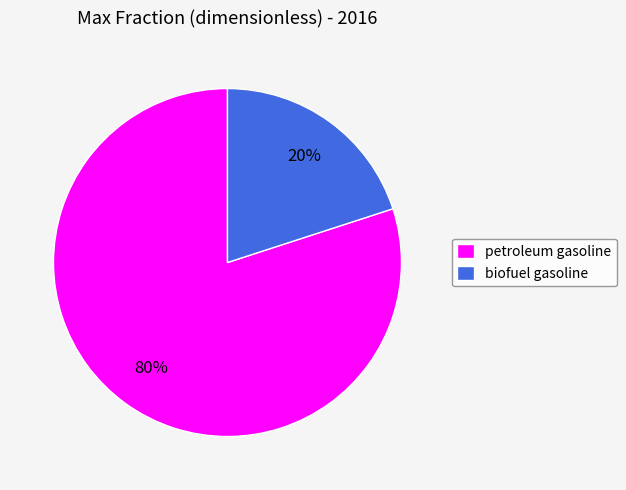

Rank the categories by value from lowest to highest.

biofuel gasoline, petroleum gasoline